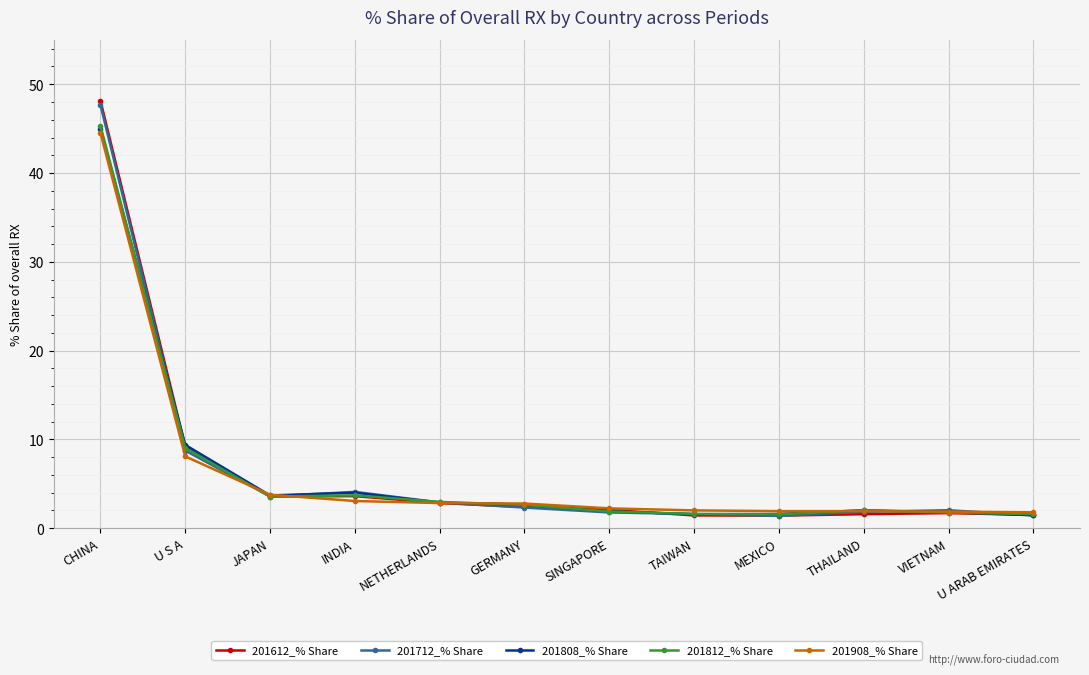

At which label is 201612_% Share closest to 24?

U S A